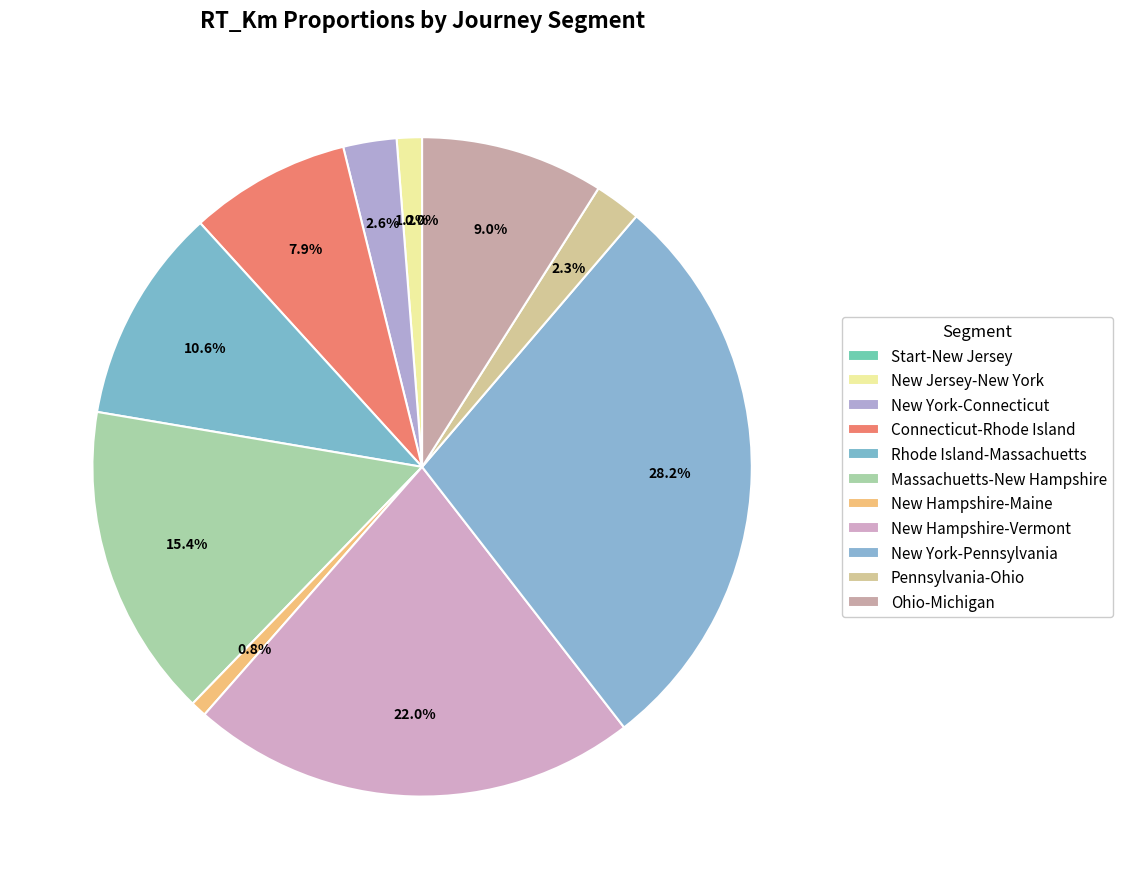

What is the change in value from Rhode Island-Massachuetts to Ohio-Michigan?

-53.8